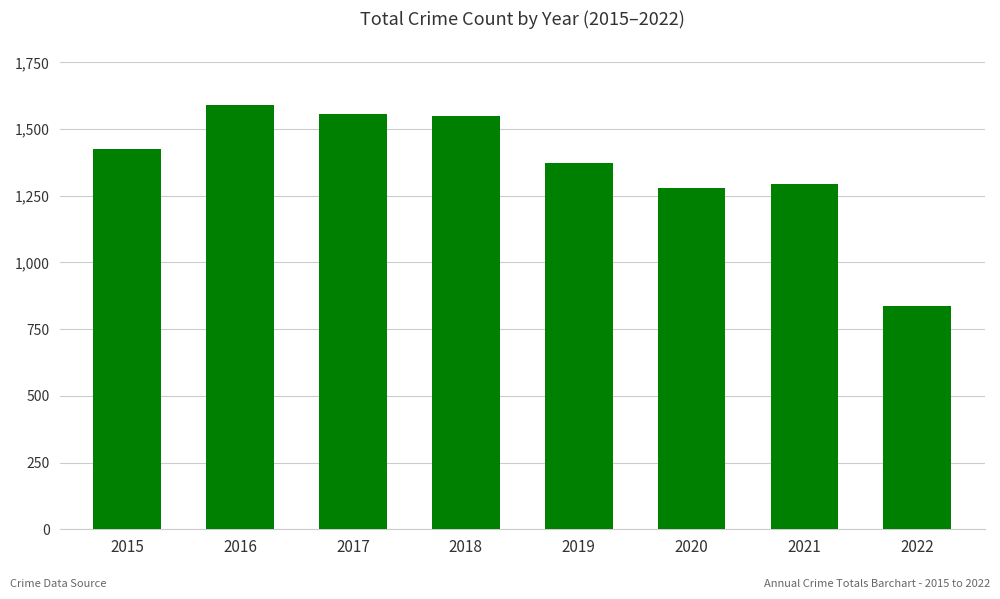

What is the value of the 3rd bar from the left?

1555